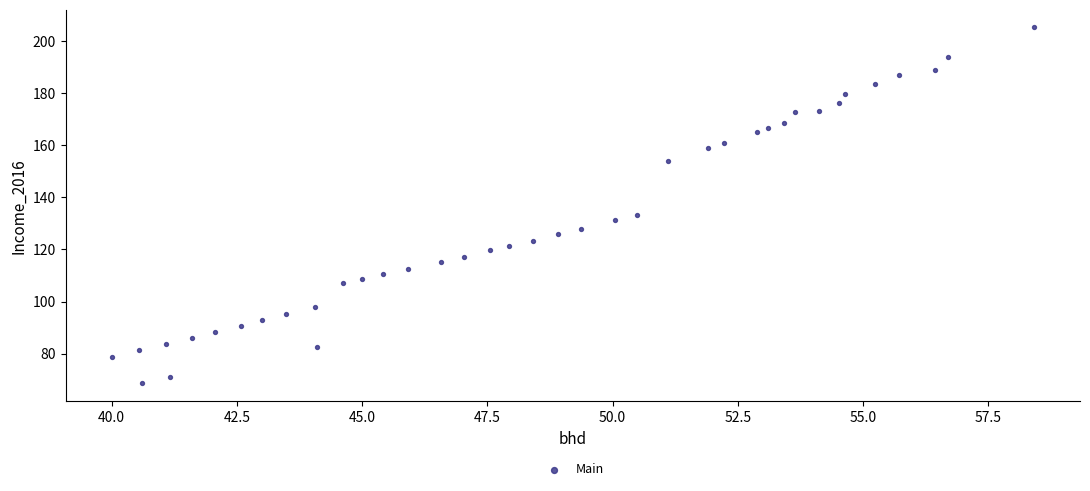

What Y value in the scatter plot is closest to 136?

133.1